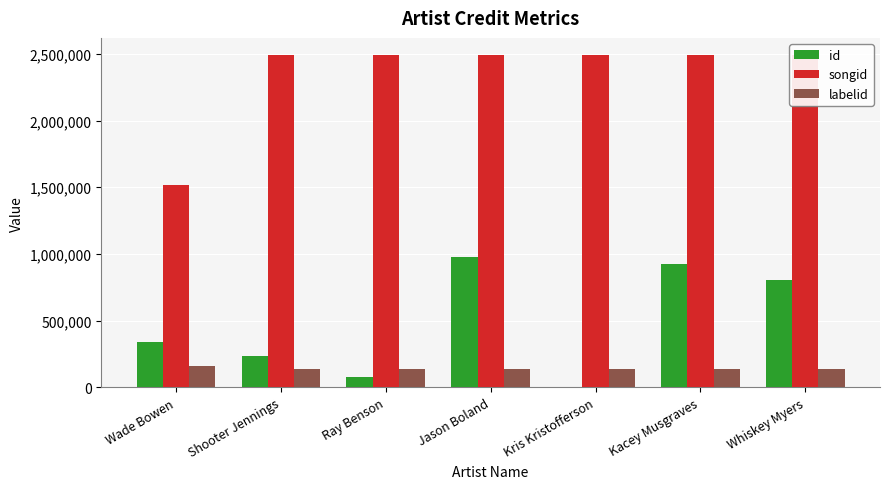

The value of id at Wade Bowen is 339349. True or false?

True